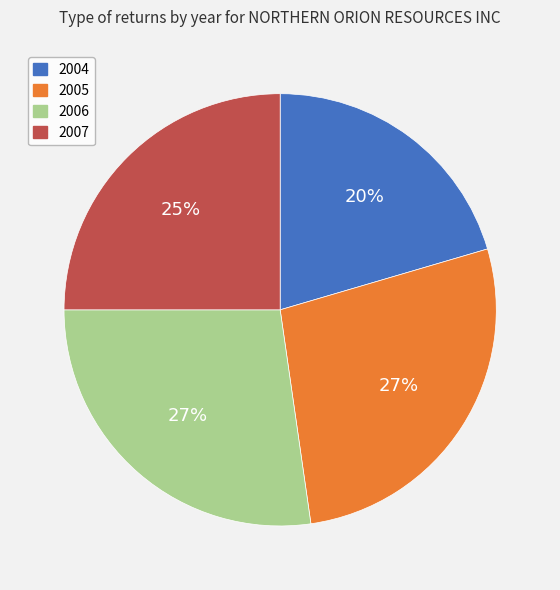

Is 2004 the majority of the pie?

No